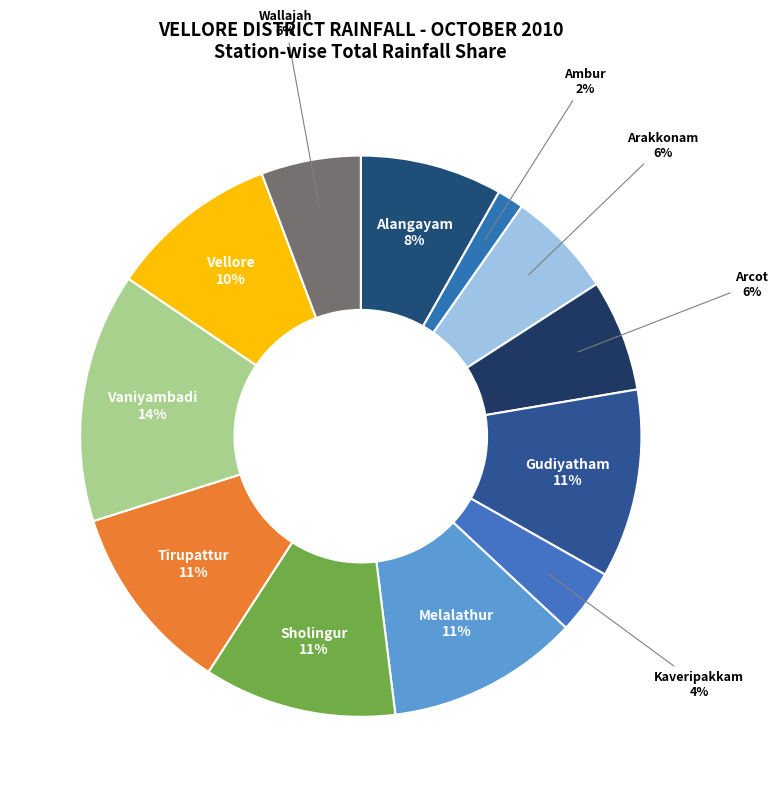

Approximately how many times larger is the value at Gudiyatham compared to Sholingur?

1.0